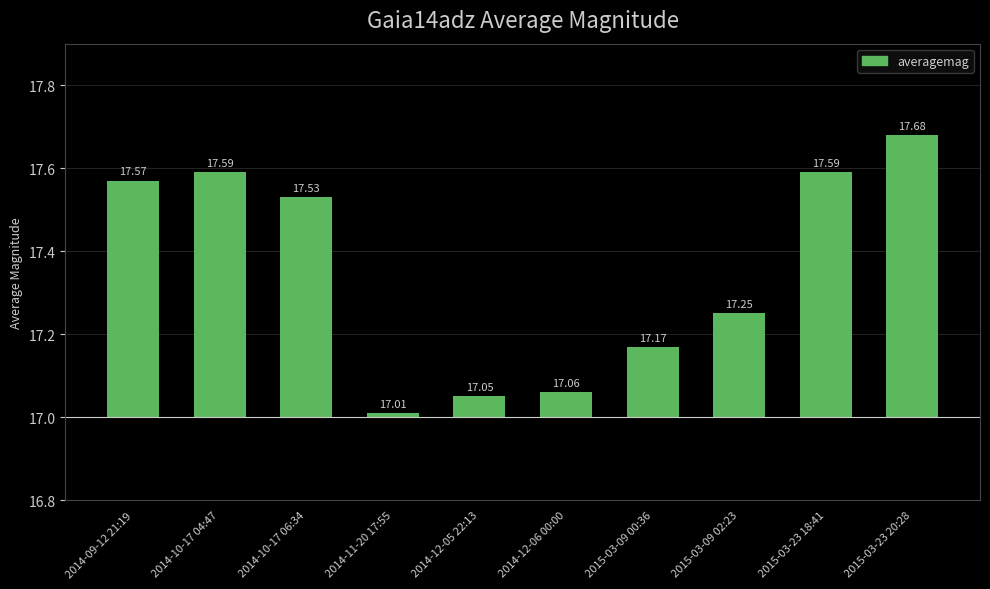

List the labels in order of value, smallest first.

2014-11-20 17:55, 2014-12-05 22:13, 2014-12-06 00:00, 2015-03-09 00:36, 2015-03-09 02:23, 2014-10-17 06:34, 2014-09-12 21:19, 2014-10-17 04:47, 2015-03-23 18:41, 2015-03-23 20:28